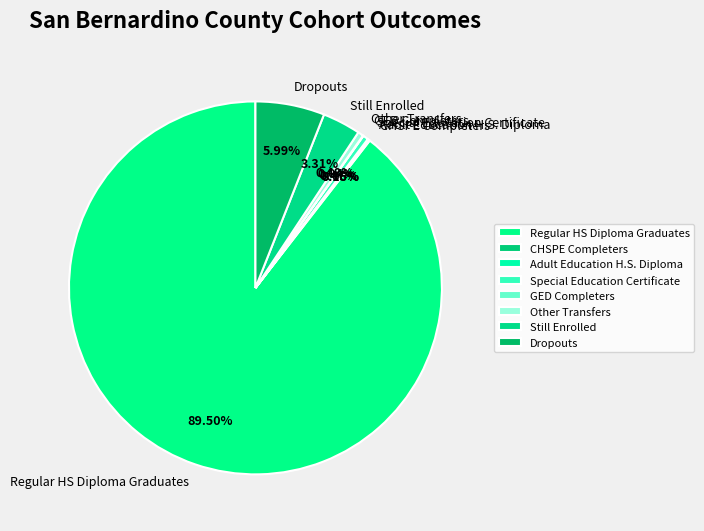

To the nearest percent, what is the difference between the largest and smallest slice percentages?

89%